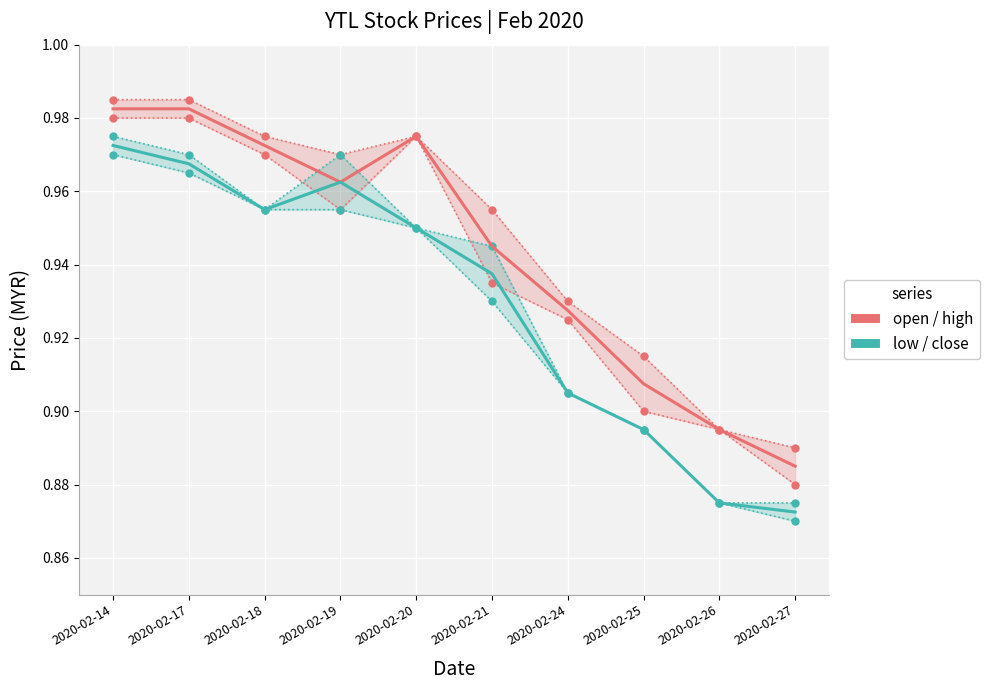

At which category is the sum across all series the highest?

2020-02-14